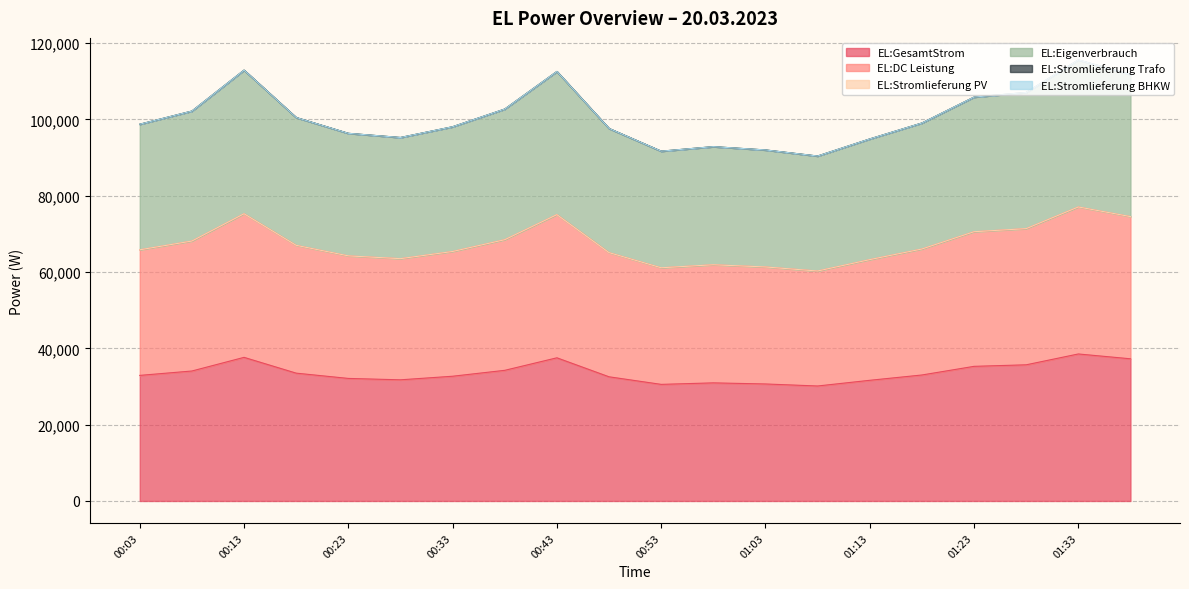

The value of EL:Eigenverbrauch at 00:43 is 31891. True or false?

False